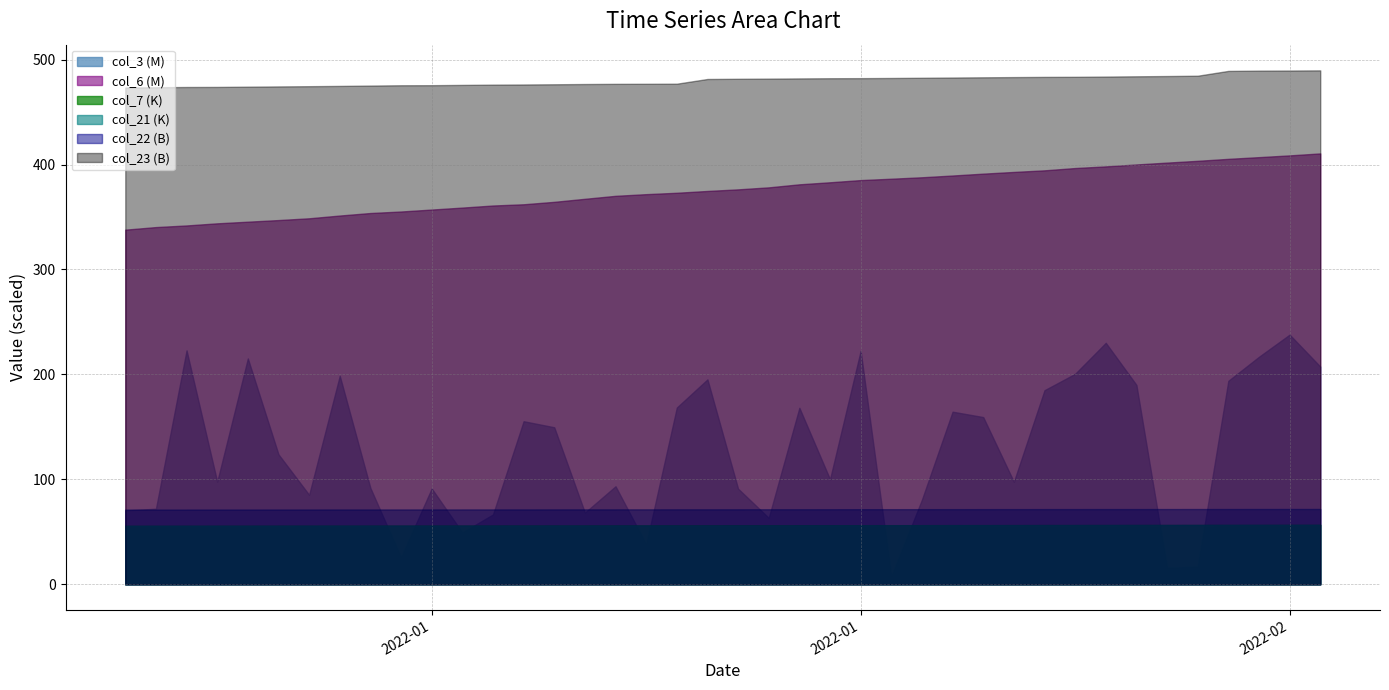

What is the smallest value displayed?

7.3